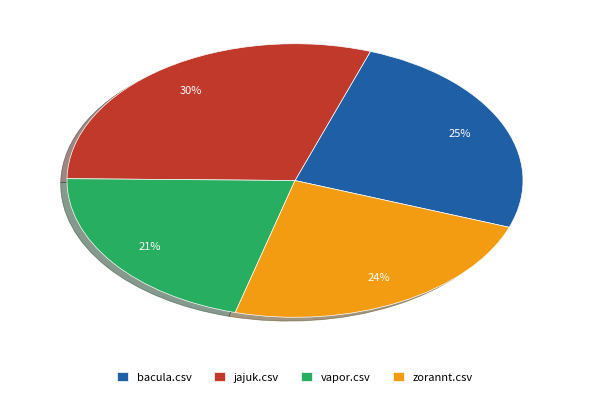

What is the smallest slice in the pie chart?

vapor.csv